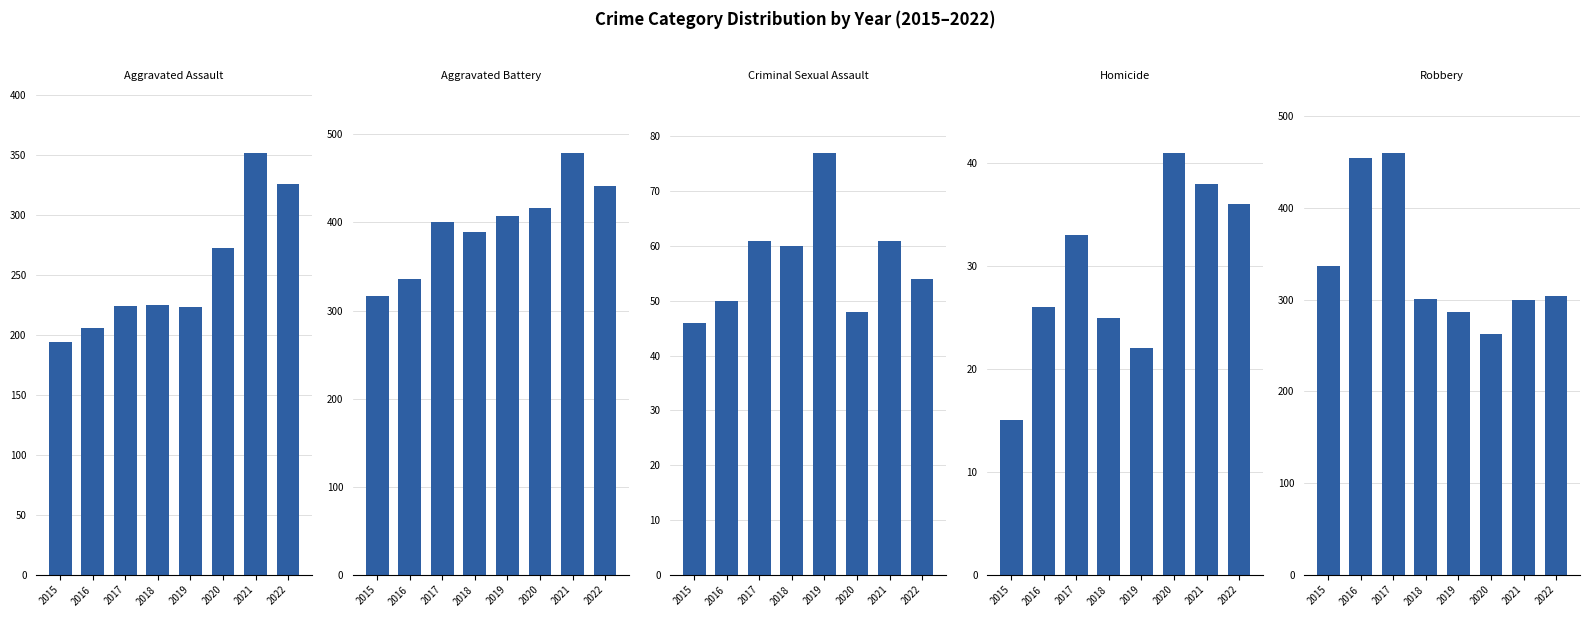

Reading left to right, extract all data points from this chart.

Aggravated Assault: 2015=194	2016=206	2017=224	2018=225	2019=223	2020=273	2021=352	2022=326
Aggravated Battery: 2015=316	2016=336	2017=400	2018=389	2019=407	2020=416	2021=479	2022=441
Criminal Sexual Assault: 2015=46	2016=50	2017=61	2018=60	2019=77	2020=48	2021=61	2022=54
Homicide: 2015=15	2016=26	2017=33	2018=25	2019=22	2020=41	2021=38	2022=36
Robbery: 2015=337	2016=454	2017=460	2018=301	2019=287	2020=263	2021=300	2022=304